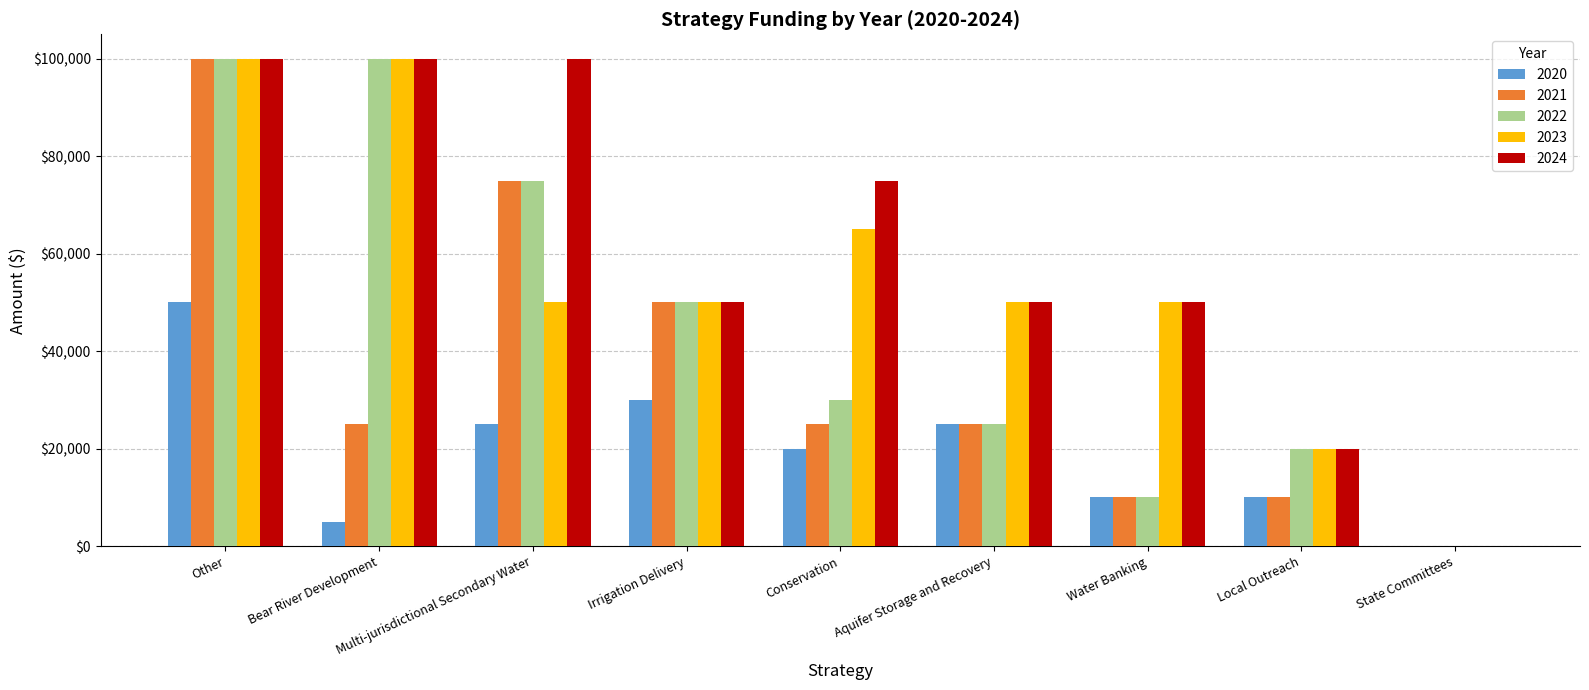

Does the chart contain stacked bars?

No